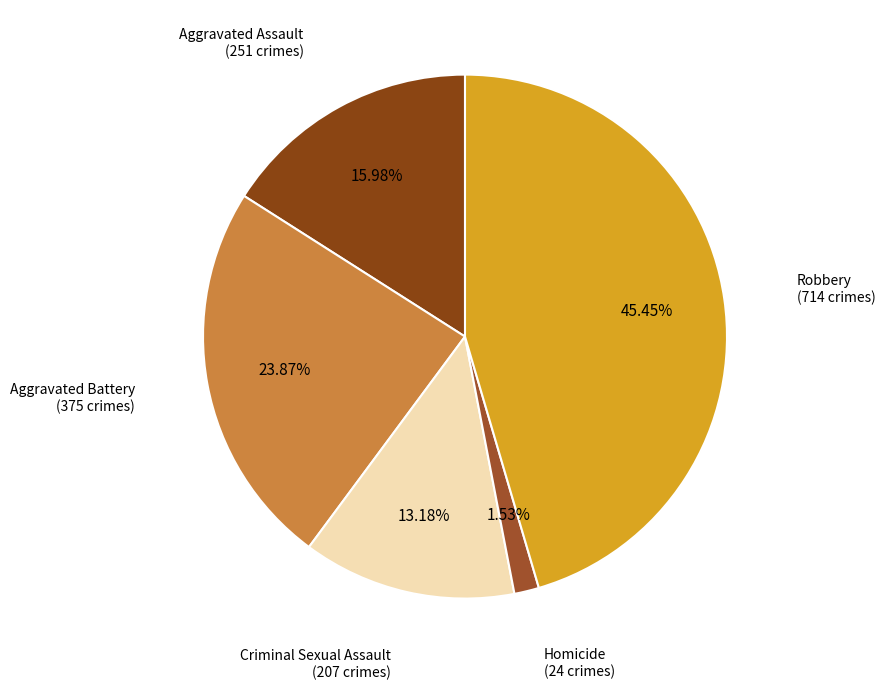

How many slices are in this pie chart?

5